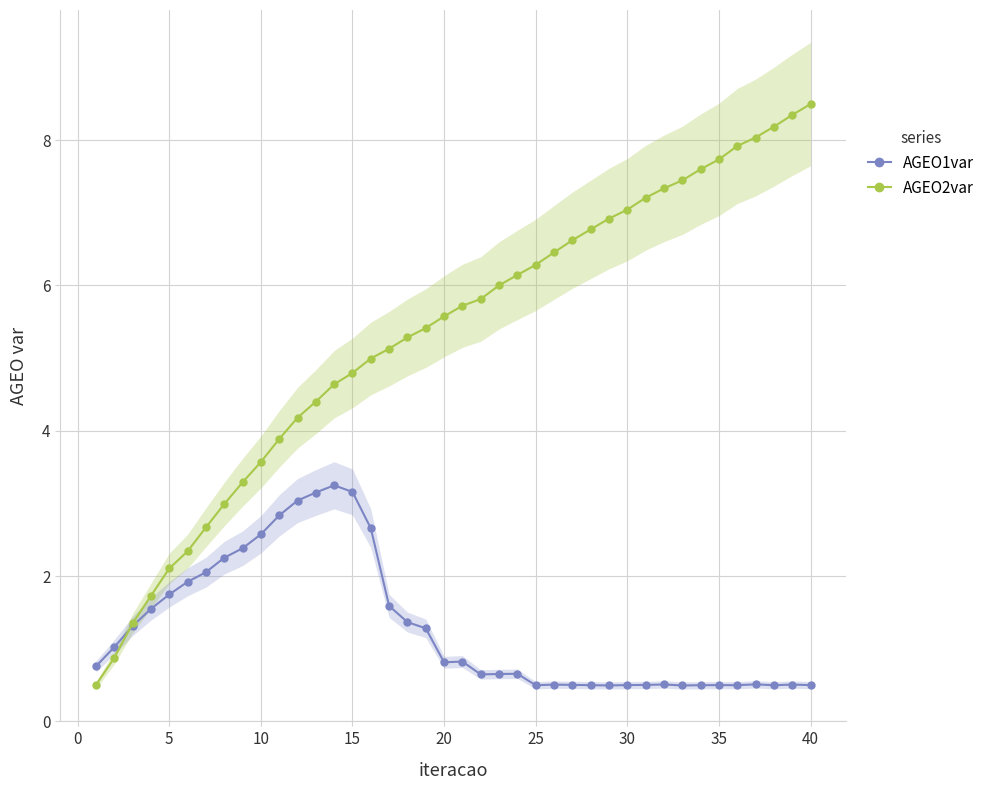

Count the number of categories in the chart.

40